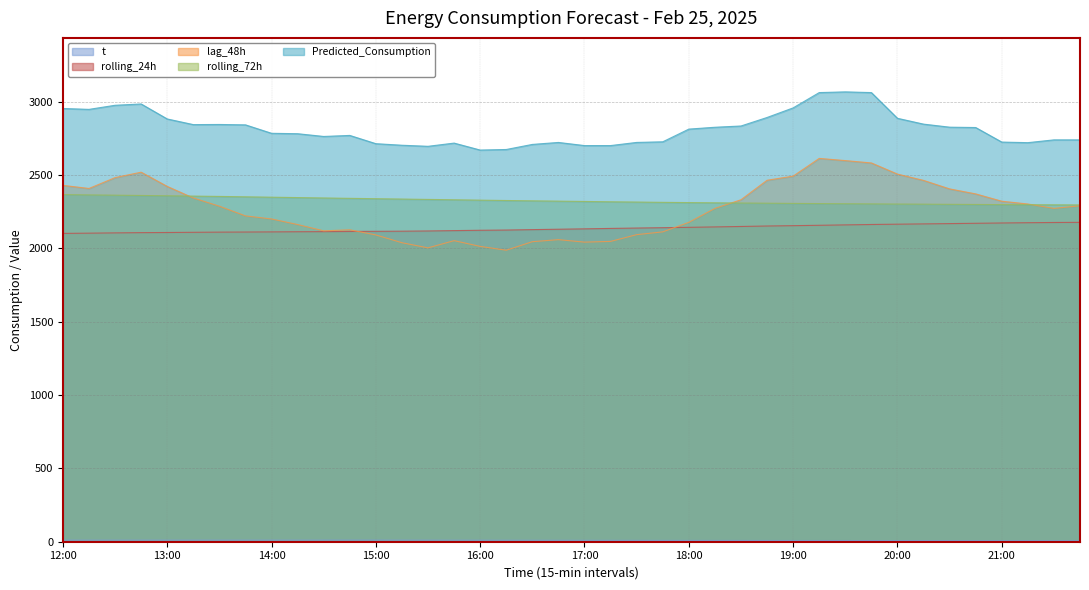

Which category has the highest value across all series?

19:30